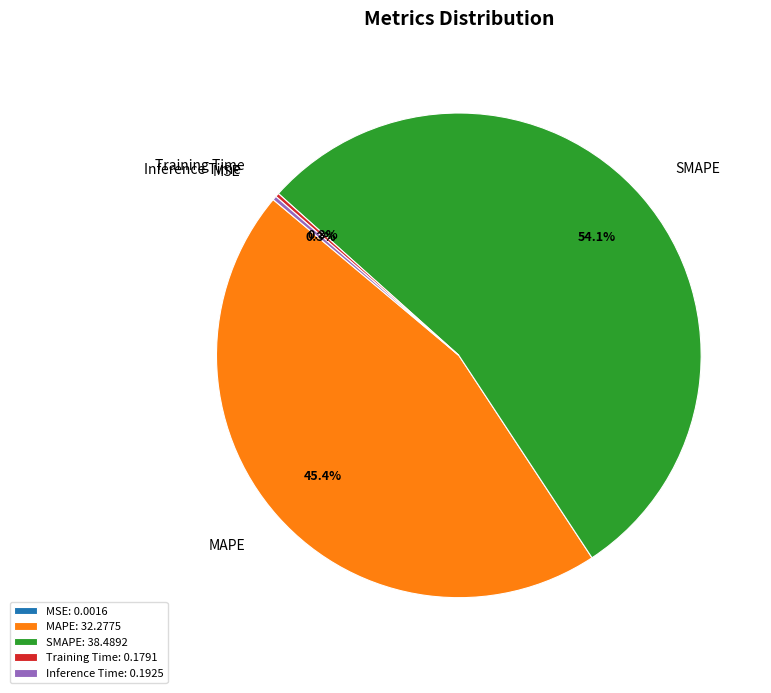

Does SMAPE represent more than half of the total?

Yes